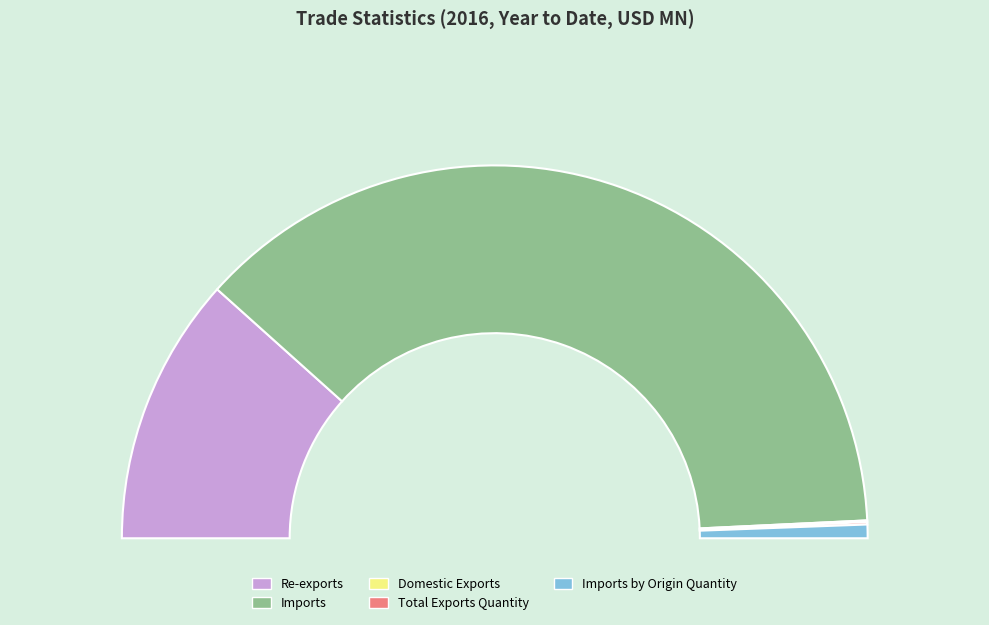

To the nearest percent, what is the combined percentage of Re-exports and Imports by Origin Quantity?

24%